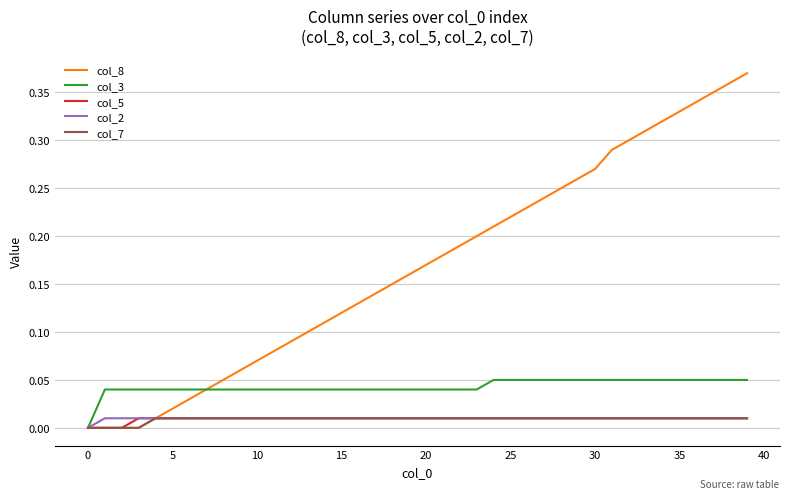

Which series has the largest range (max minus min)?

col_8